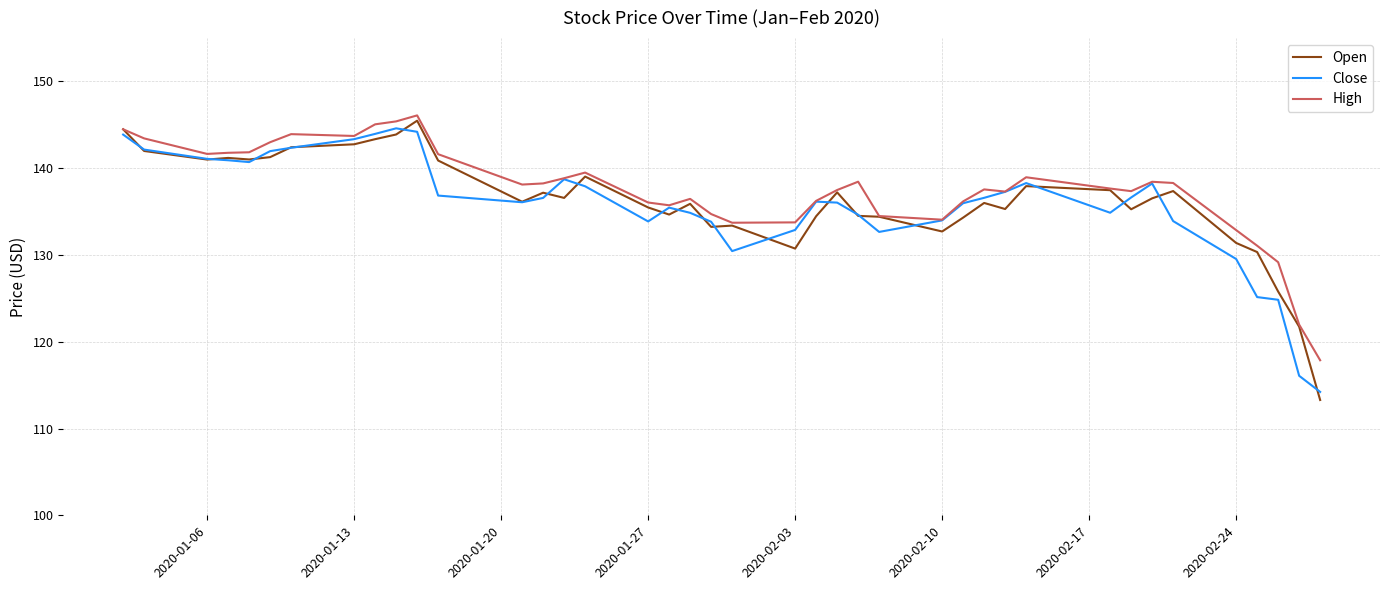

What is the maximum value shown in the chart?

146.1